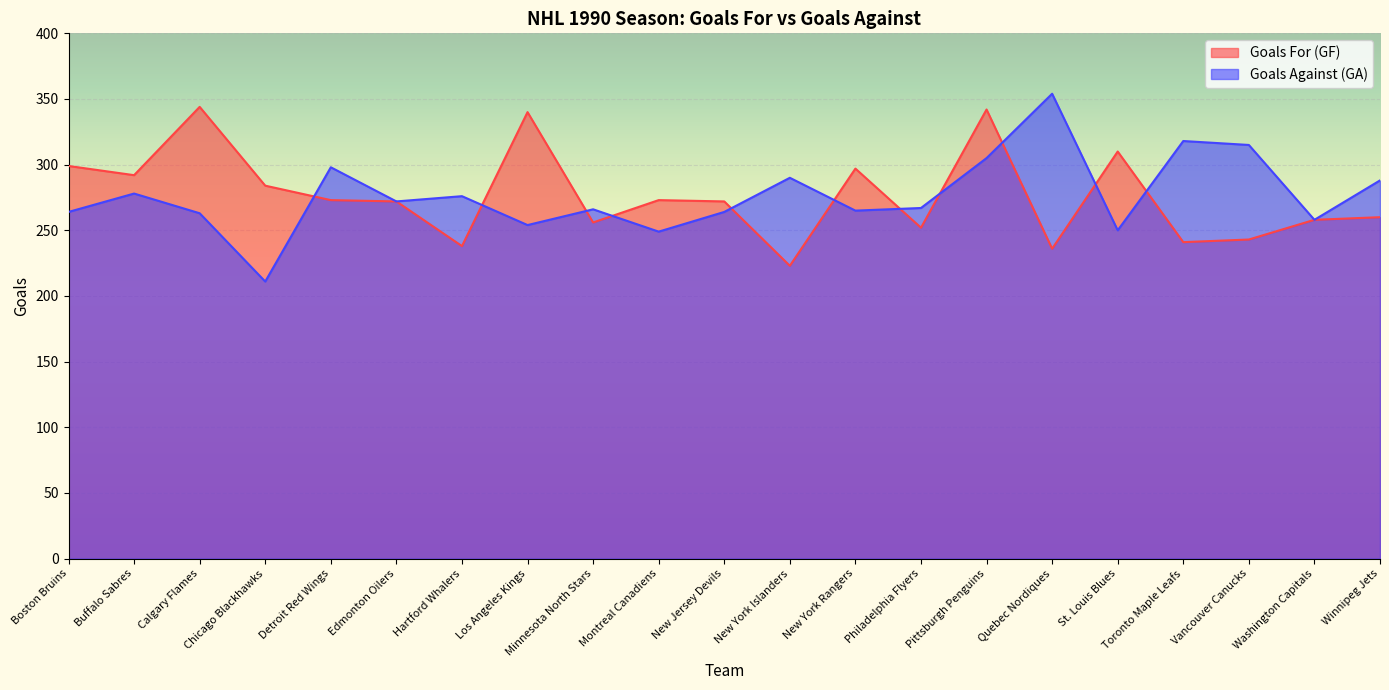

True or false: Goals Against (GA) has more than 0 points higher than both neighbors.

True